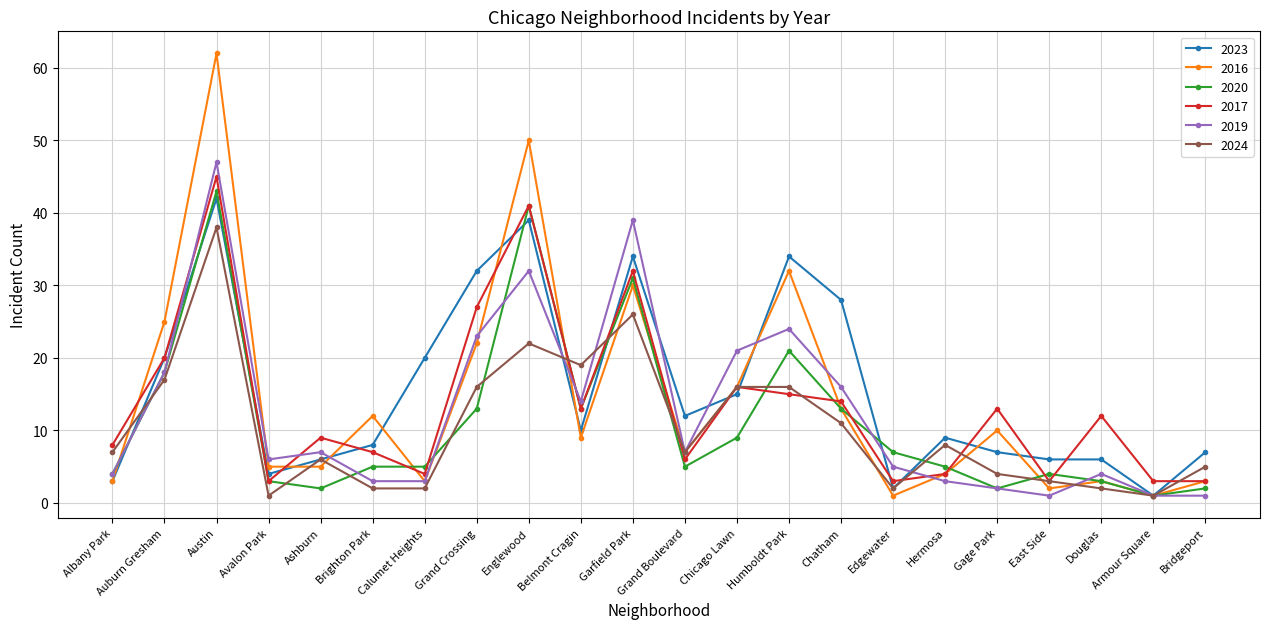

What value does the 2020 series have at Grand Crossing, to the nearest 5?

15